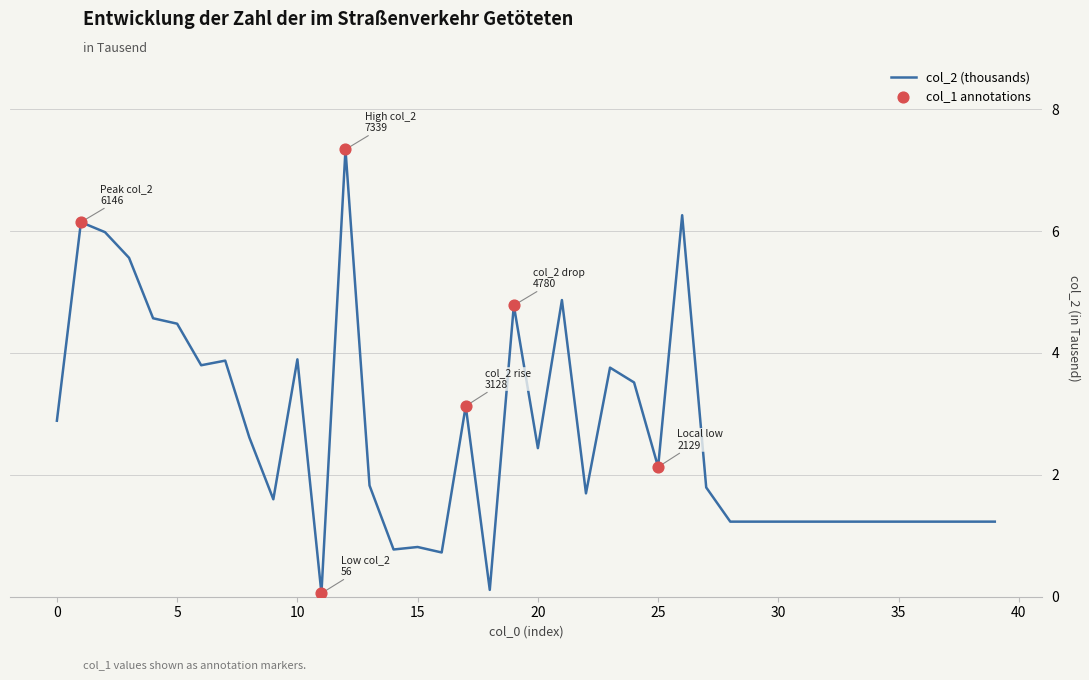

What is the difference between the maximum and minimum values?

7.3